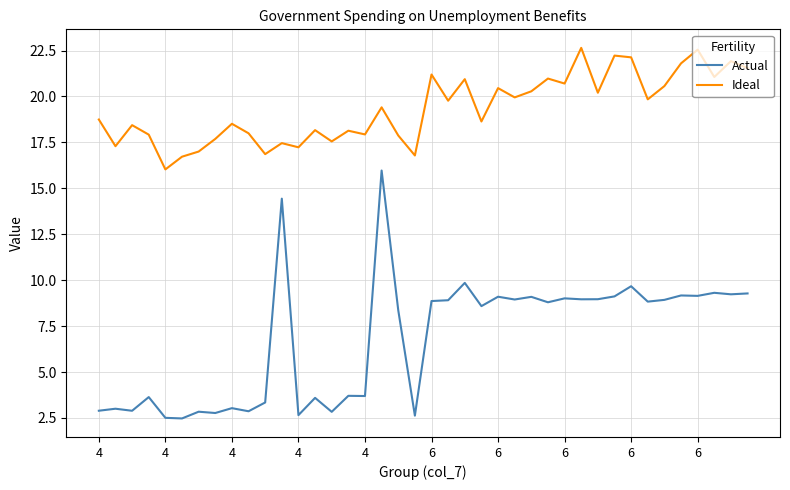

Which series has the largest total across all categories?

Ideal